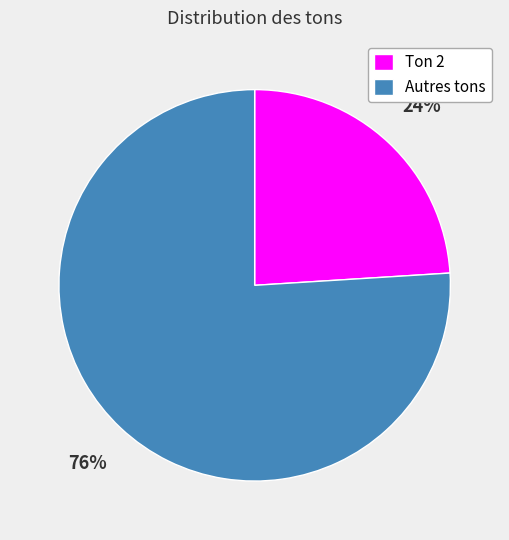

How many segments does this pie chart have?

2